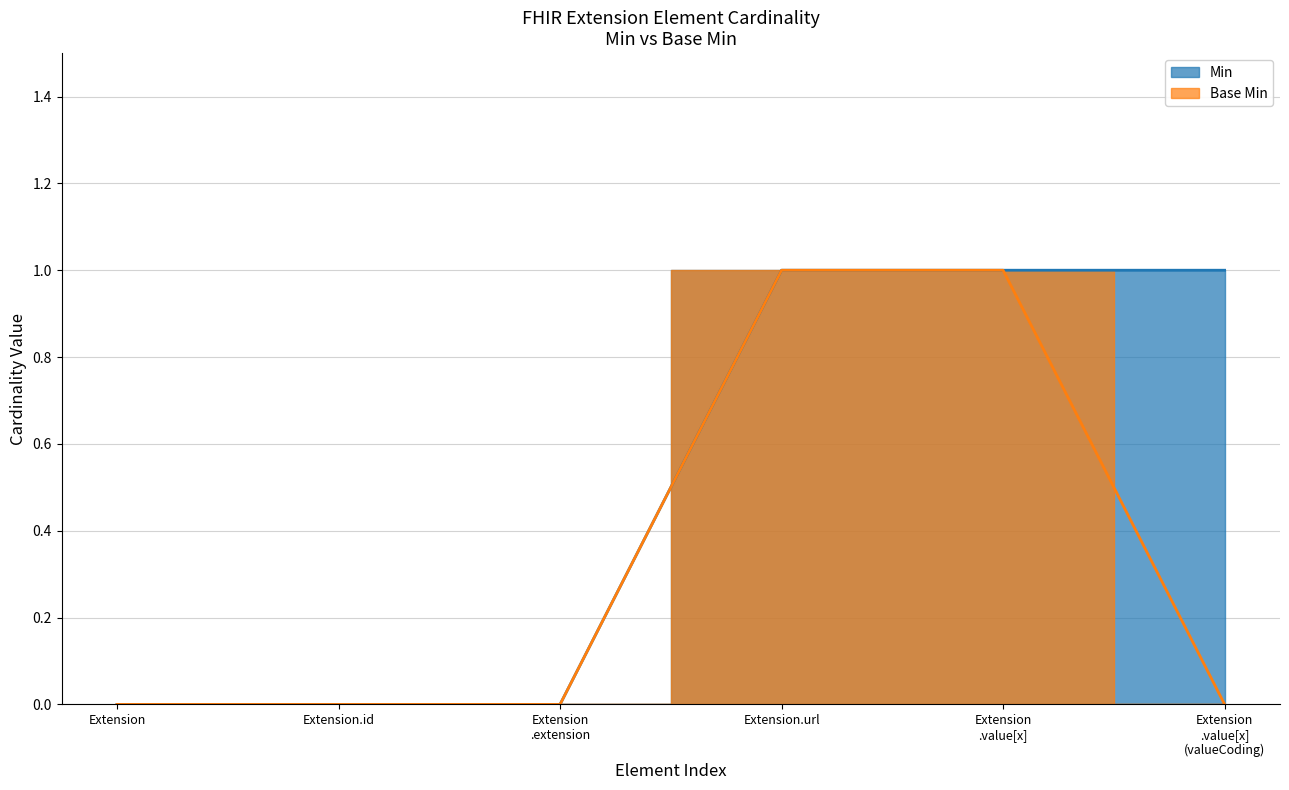

At which category does the chart reach its minimum across all series?

Extension